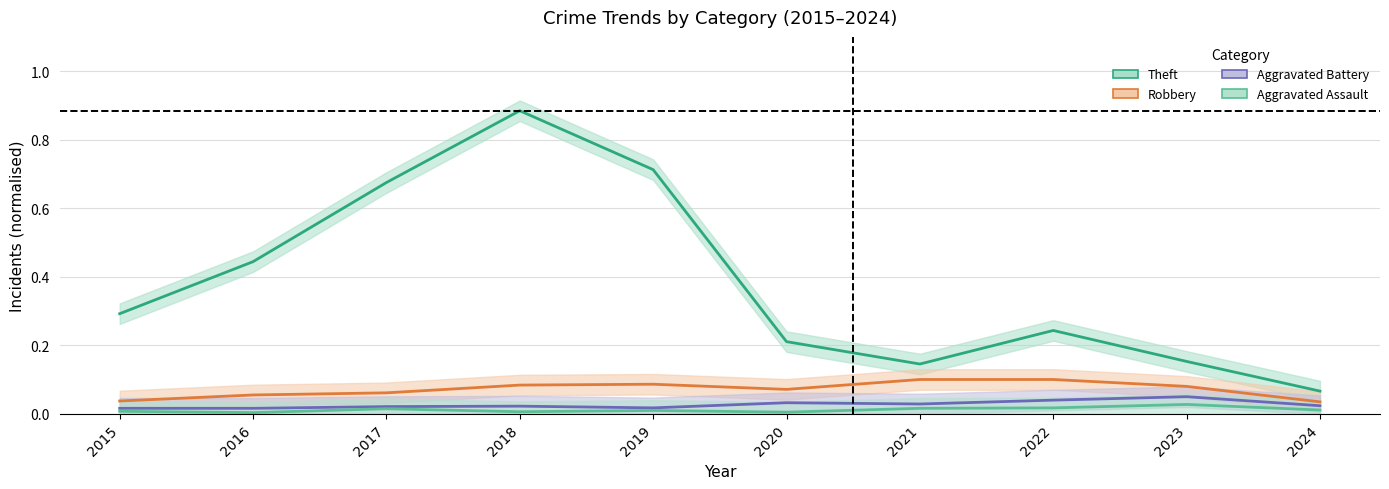

True or false: Robbery and Theft intersect in this chart.

False